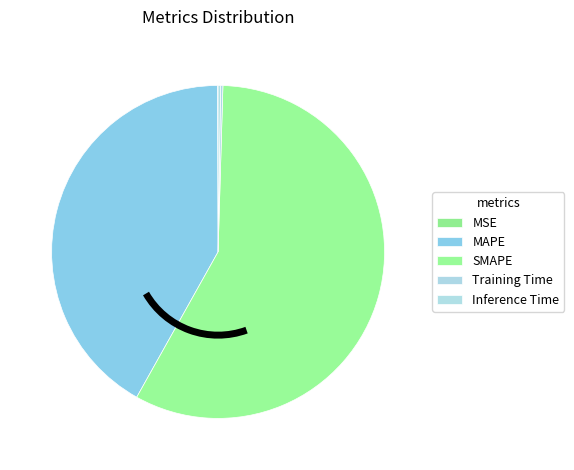

What portion of the pie excludes Inference Time?

99.8%